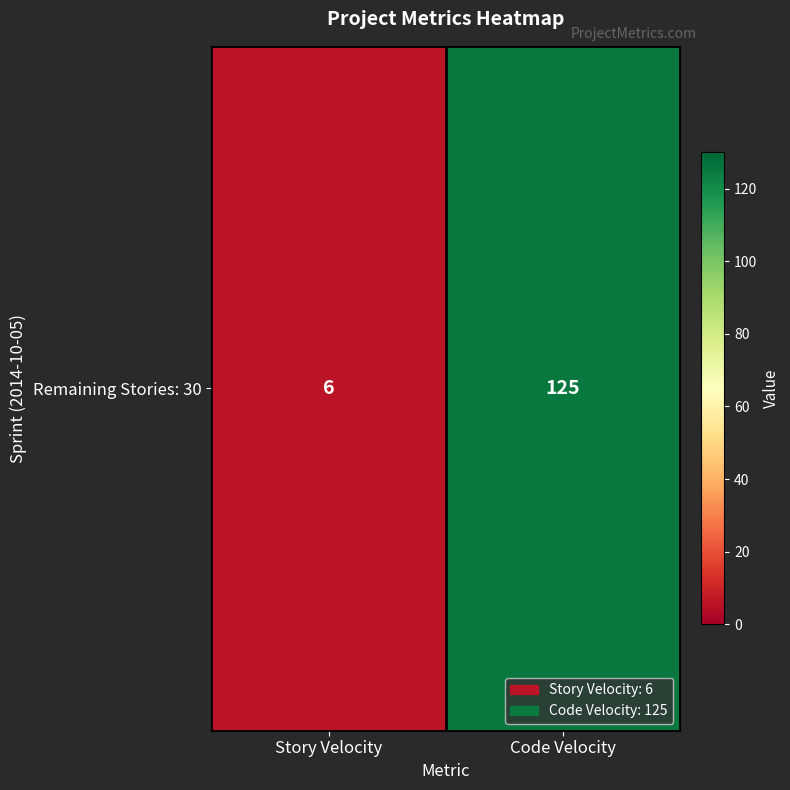

What is the sum of all values?

131